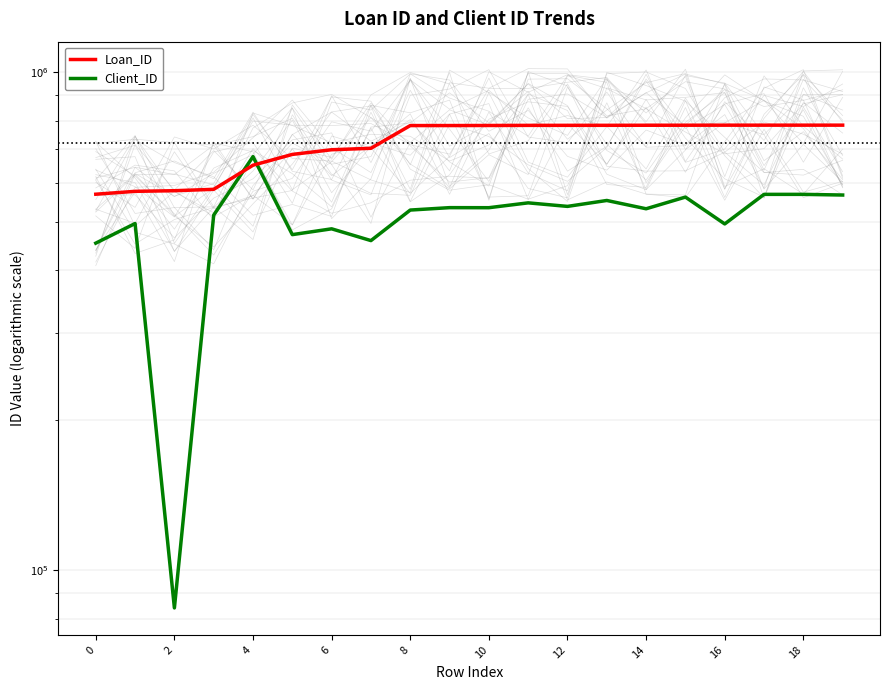

What is the average value of the Loan_ID series?

721653